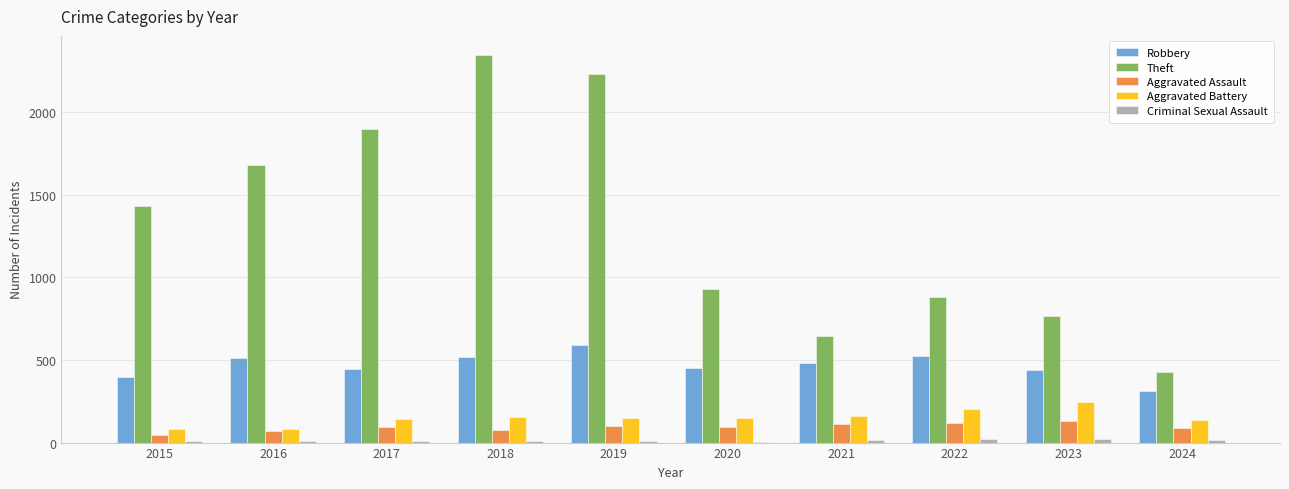

Which series changed the most between 2018 and 2024?

Theft